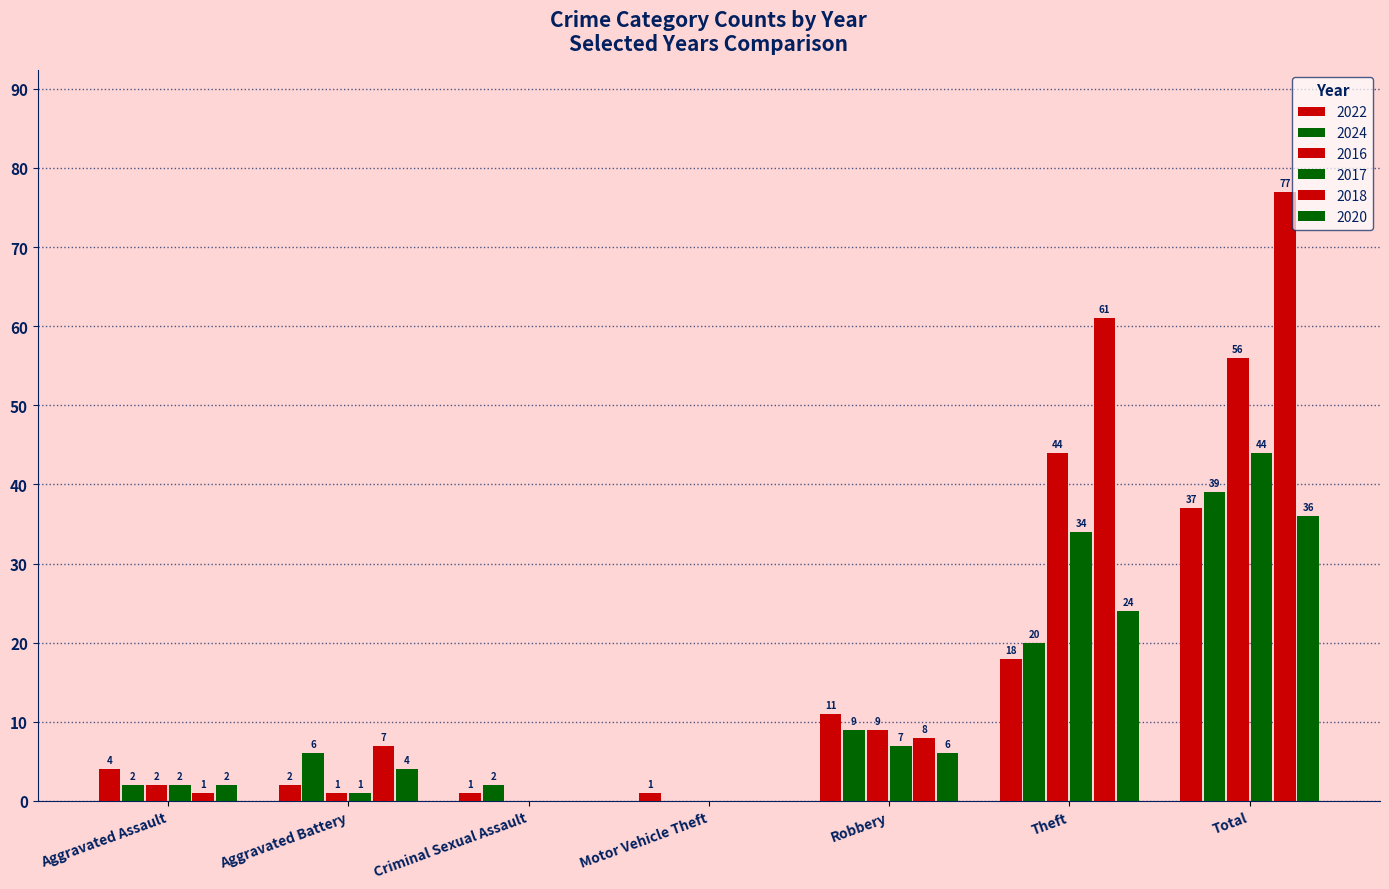

How many data points does each series have?

7